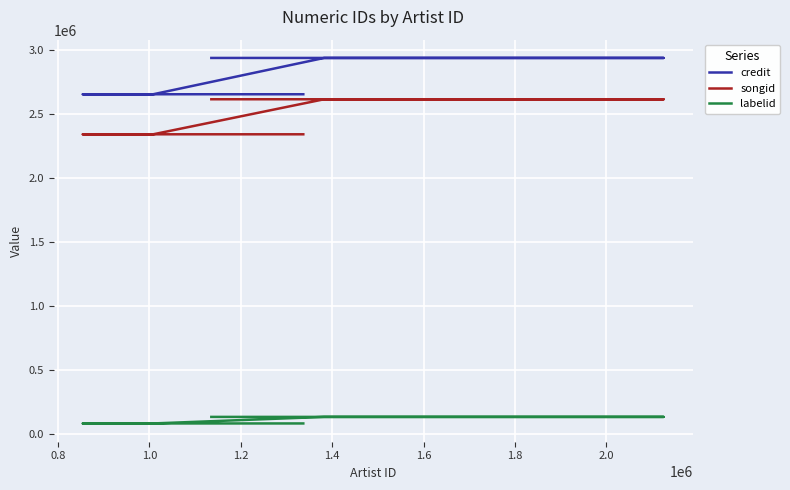

True or false: labelid and songid cross at least once.

False